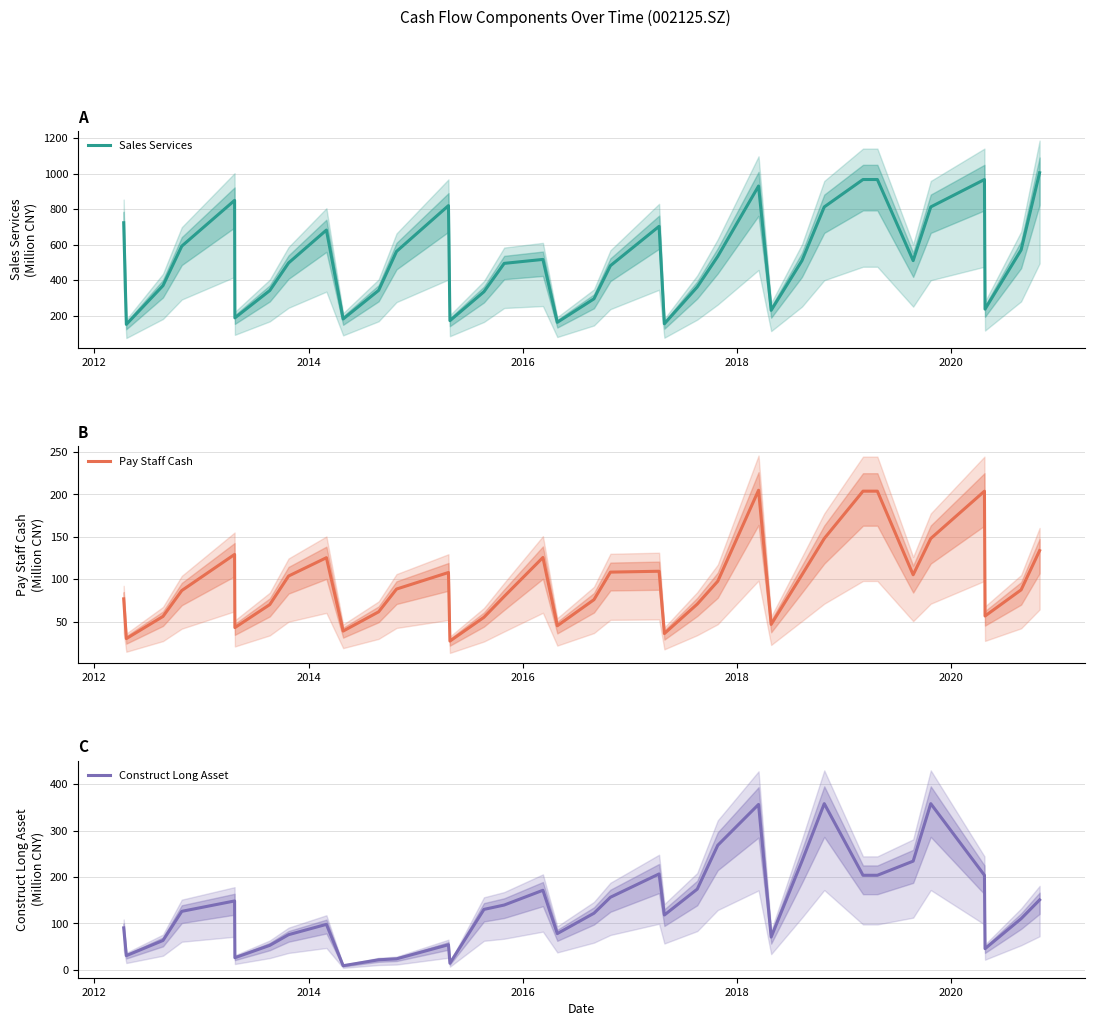

List the series in order of their peak value, highest first.

Sales Services, Construct Long Asset, Pay Staff Cash